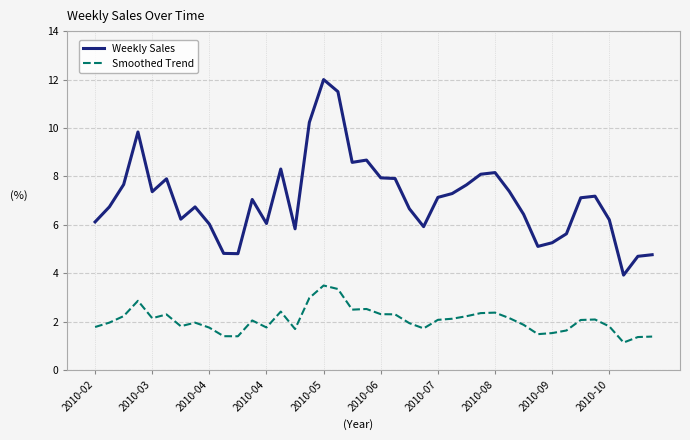

What is the highest value of the Smoothed Trend series?

3.5